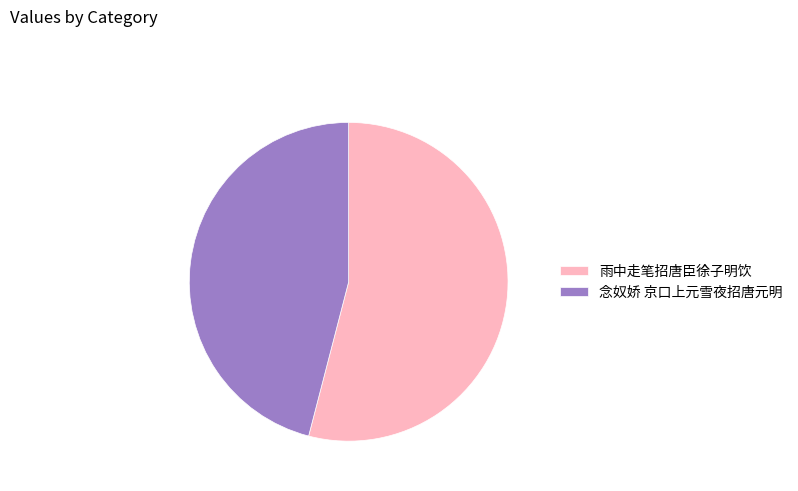

Count the number of slices in the pie.

2